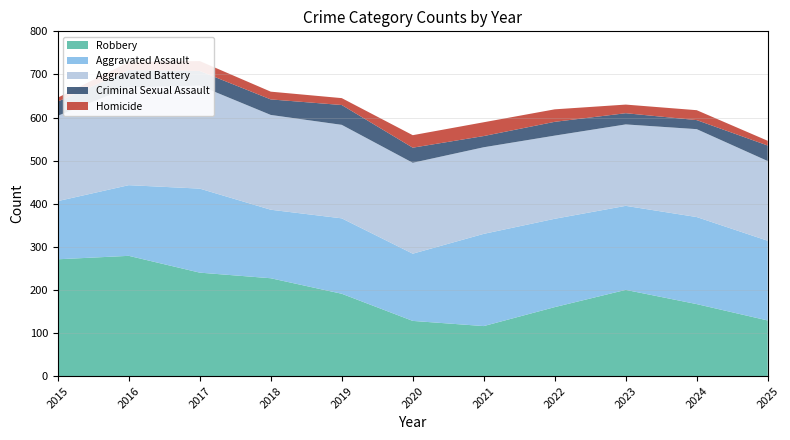

Reading right to left, list all the values displayed in this chart.

Aggravated Assault: 185	202	195	205	214	156	175	159	195	164	135
Aggravated Battery: 185	204	189	193	201	211	217	220	239	227	198
Criminal Sexual Assault: 36	21	26	32	26	35	46	36	34	40	33
Homicide: 11	23	20	29	32	29	16	18	23	19	9
Robbery: 129	167	200	160	116	128	191	227	240	279	271